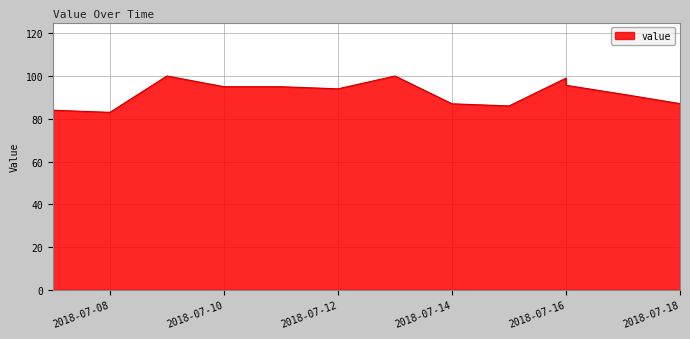

Which label corresponds to the smallest value in the chart?

2018-07-08